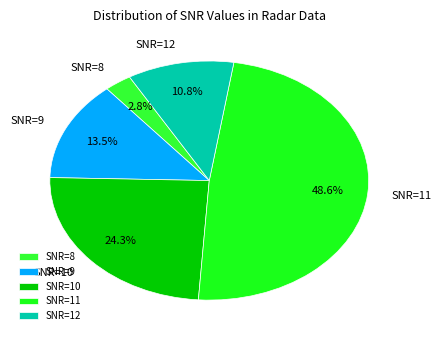

Is there any slice that represents more than half of the pie?

No